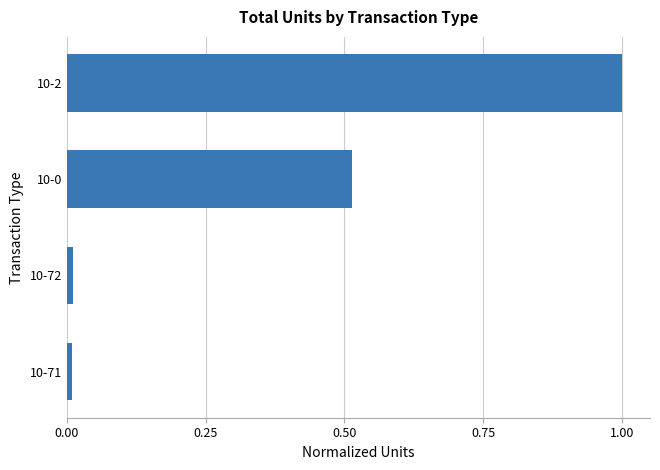

What is the difference between the maximum and minimum values?

1.0